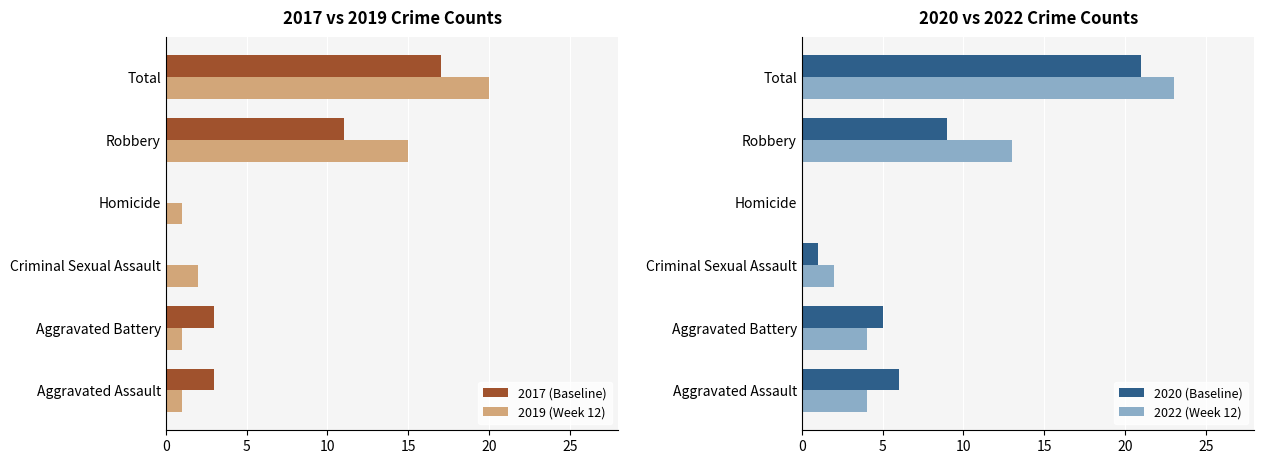

What is the maximum value for 2019 (Week 12)?

20